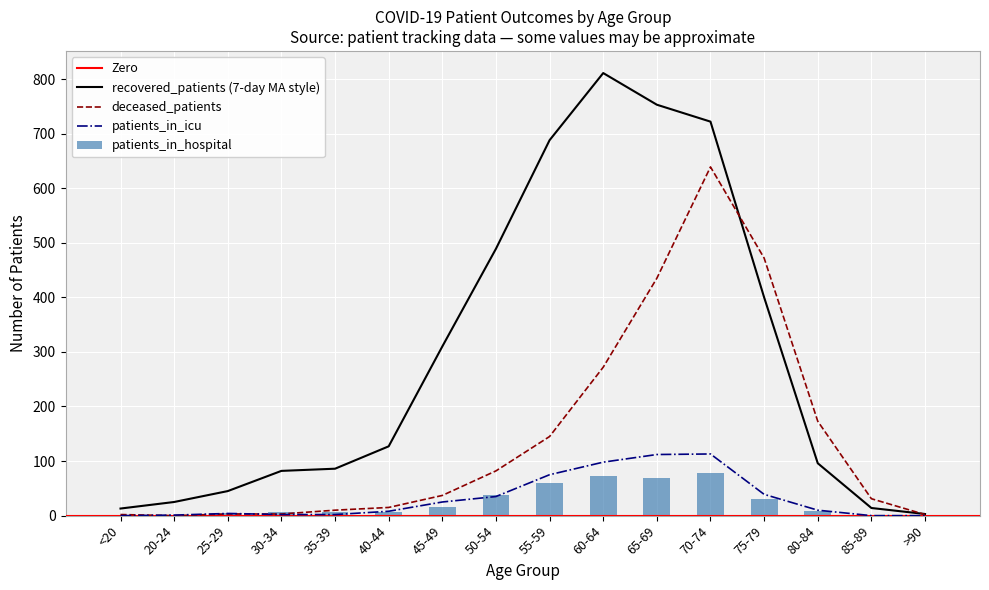

Reading left to right, list all the values displayed in this chart.

patients_in_hospital: <20=1	20-24=2	25-29=4	30-34=6	35-39=6	40-44=7	45-49=15	50-54=38	55-59=59	60-64=73	65-69=69	70-74=79	75-79=31	80-84=9	85-89=2	>90=0
recovered_patients: <20=13	20-24=25	25-29=45	30-34=82	35-39=86	40-44=127	45-49=310	50-54=489	55-59=688	60-64=811	65-69=753	70-74=722	75-79=400	80-84=96	85-89=14	>90=3
deceased_patients: <20=2	20-24=0	25-29=3	30-34=3	35-39=10	40-44=15	45-49=37	50-54=82	55-59=145	60-64=272	65-69=435	70-74=639	75-79=472	80-84=173	85-89=31	>90=2
patients_in_icu: <20=0	20-24=1	25-29=4	30-34=2	35-39=2	40-44=8	45-49=25	50-54=35	55-59=75	60-64=98	65-69=112	70-74=113	75-79=39	80-84=10	85-89=0	>90=0